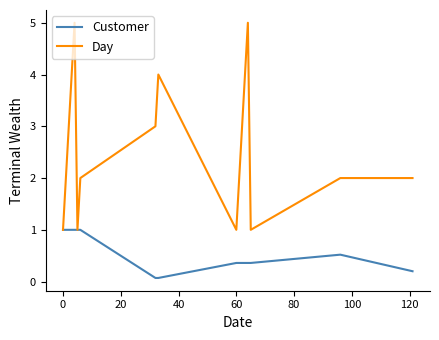

What is the maximum value shown in the chart?

5.0